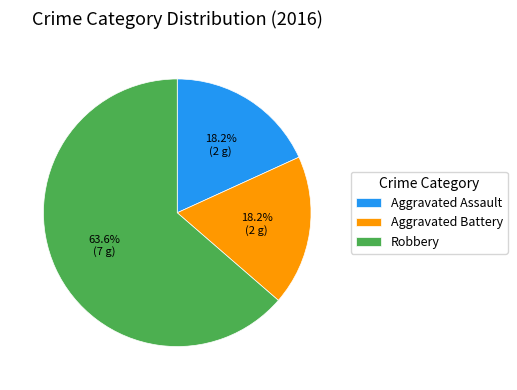

Is it true that Aggravated Assault is 31% of the pie?

False